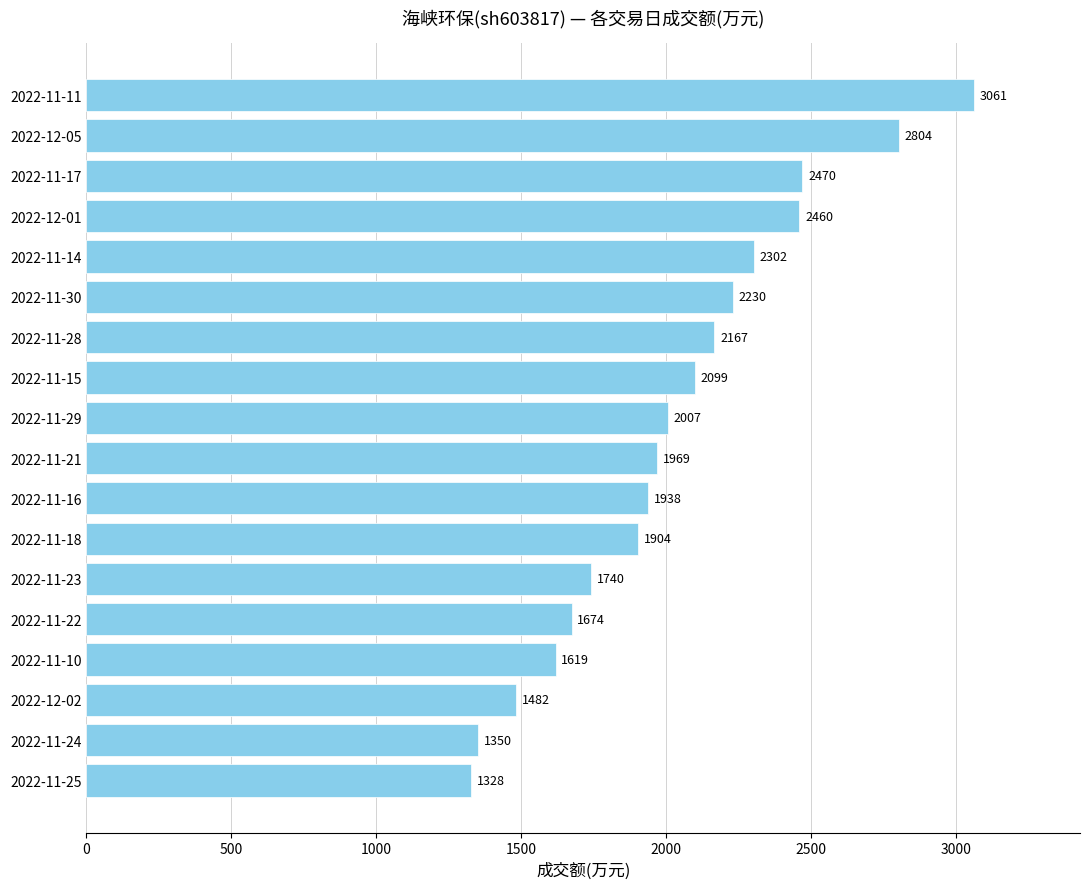

What is the average value?

2034